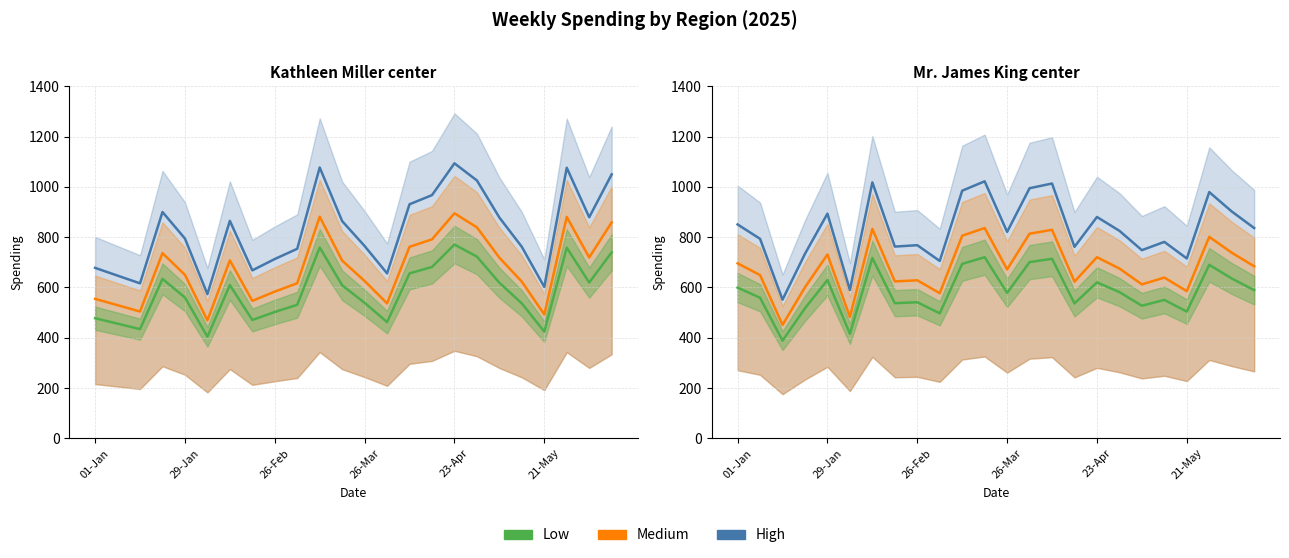

The Medium series shows 813.6 at 13. True or false?

True